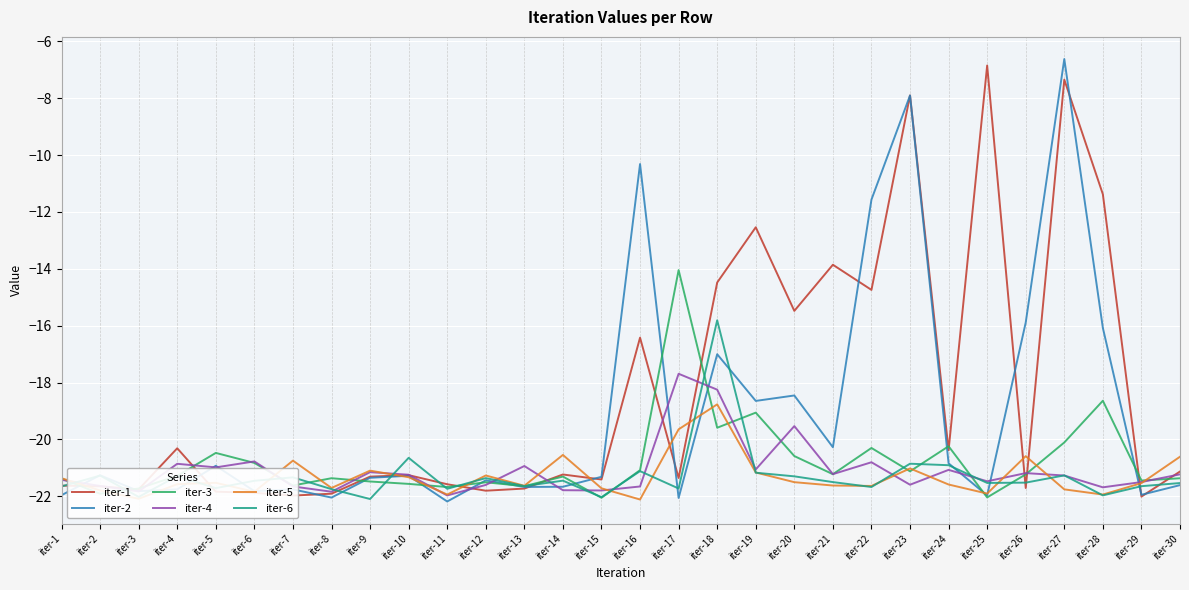

What is the maximum value for iter-4?

-17.7